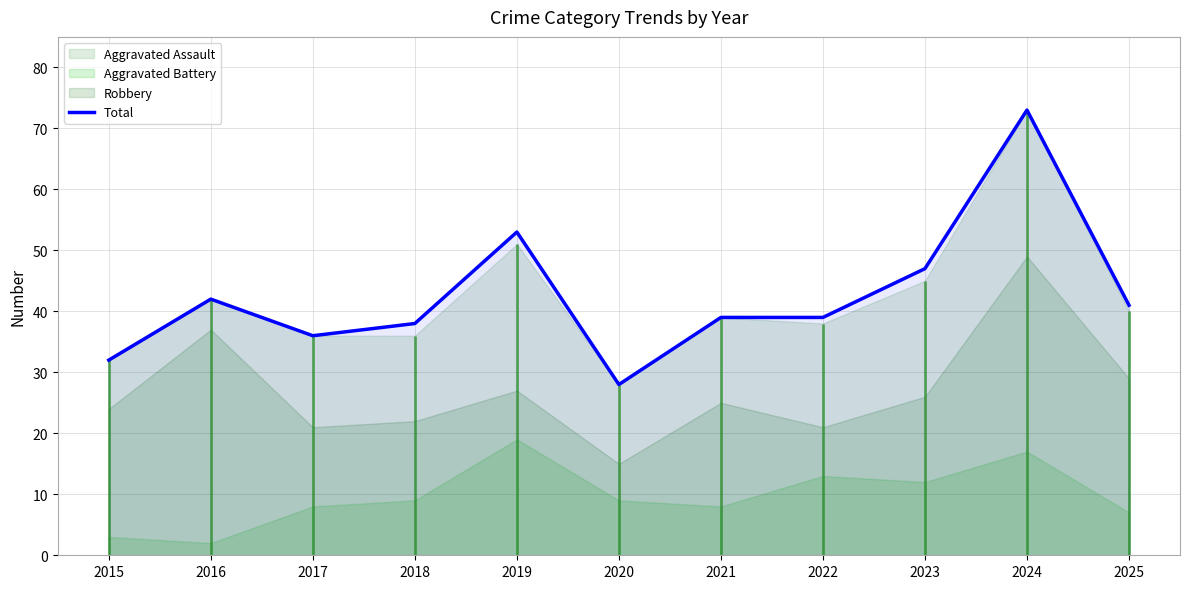

What is the change in value from 2015 to 2019?

+21